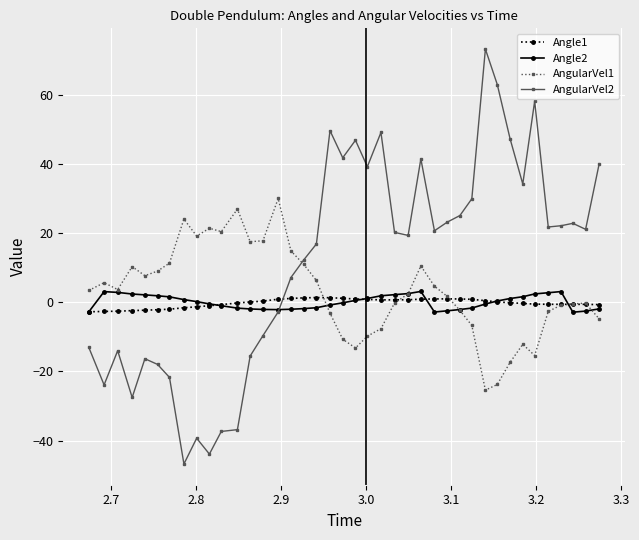

Which series has the largest total across all categories?

AngularVel2